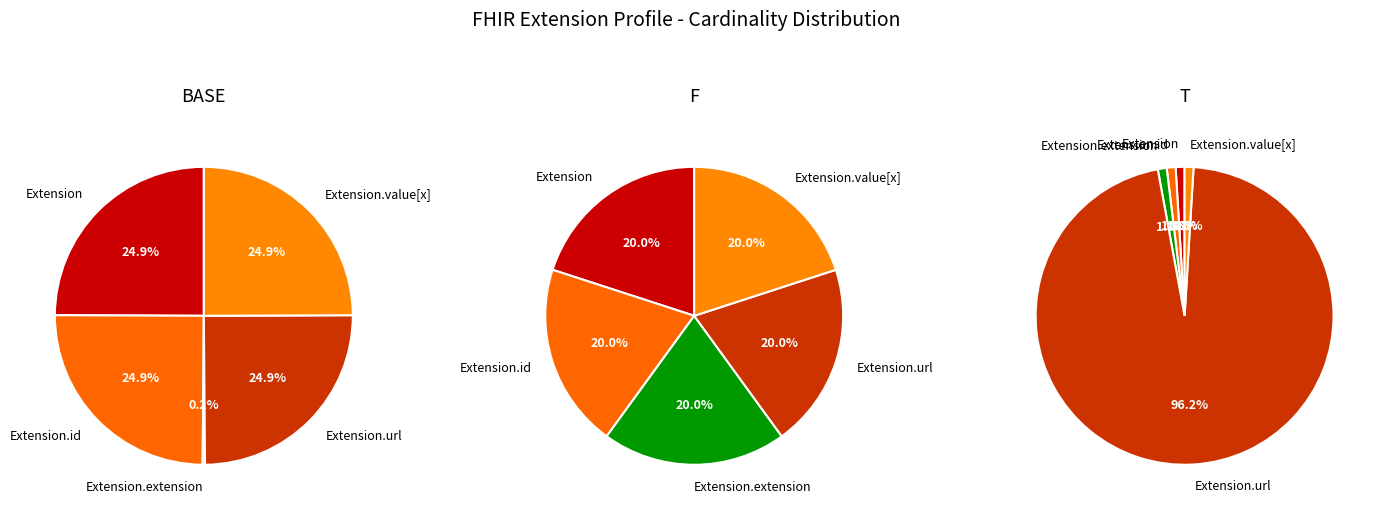

Which category has the biggest portion of the pie?

Extension.url